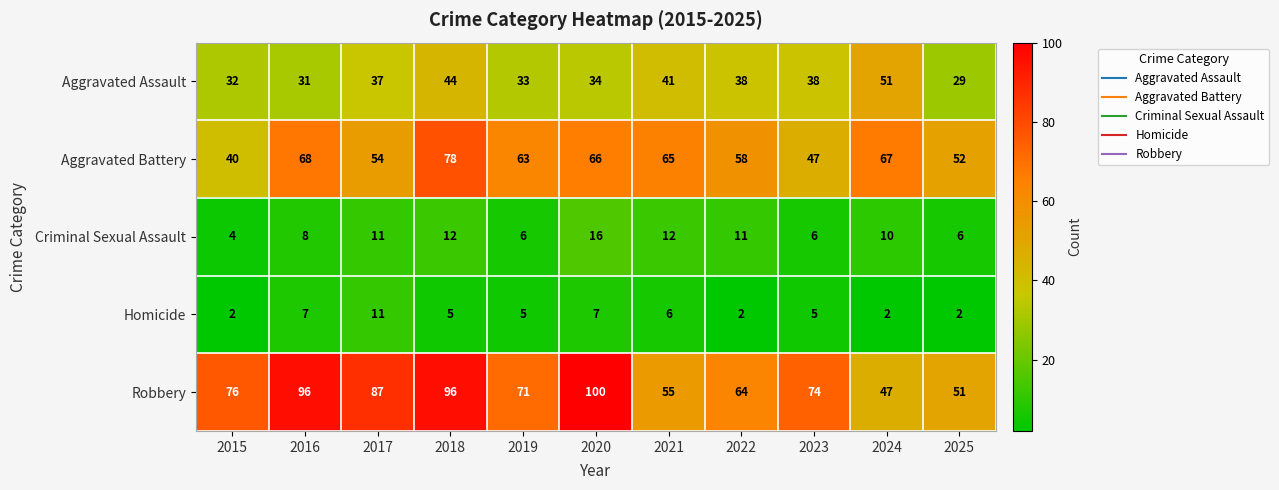

What is the approximate value of Homicide at 2021?

6